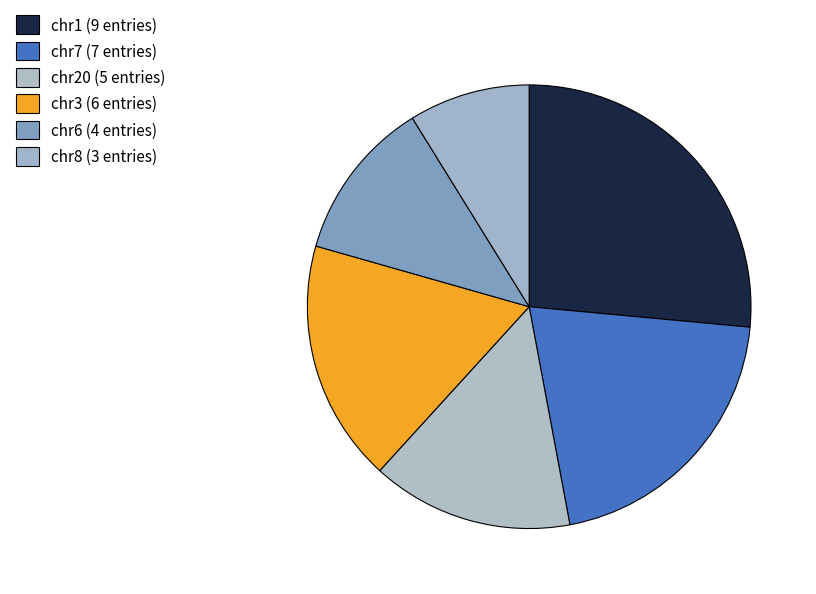

Combined, what portion of the pie is chr20 and chr8?

23.5%